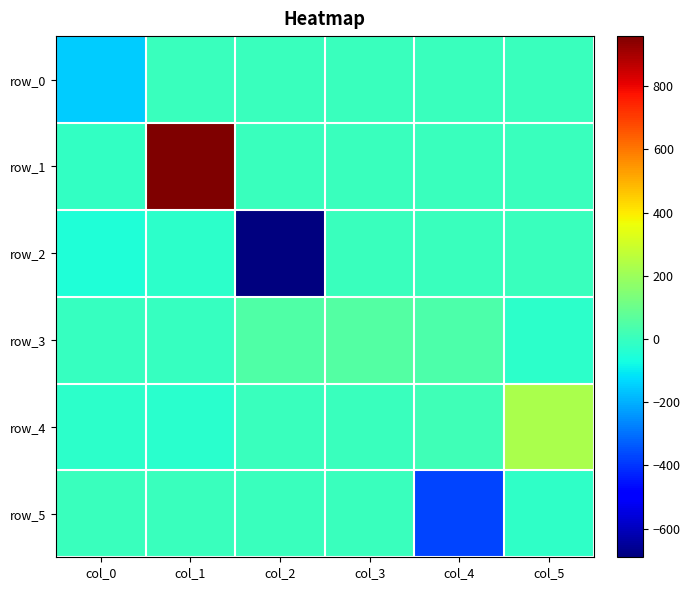

Which series has the largest total across all categories?

row_1